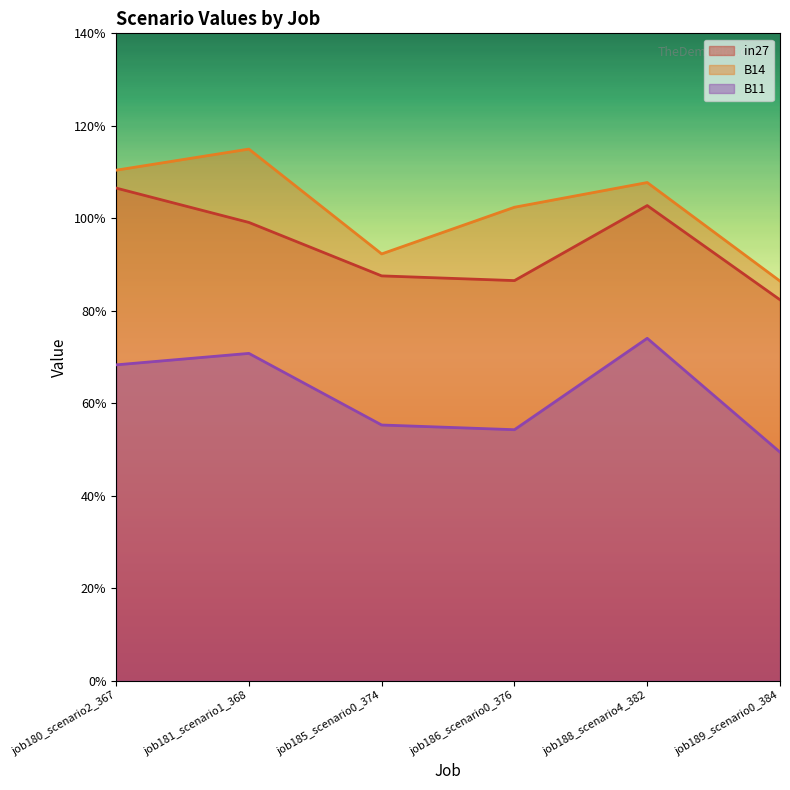

Between job188_scenario4_382 and job185_scenario0_374, which is larger?

job188_scenario4_382